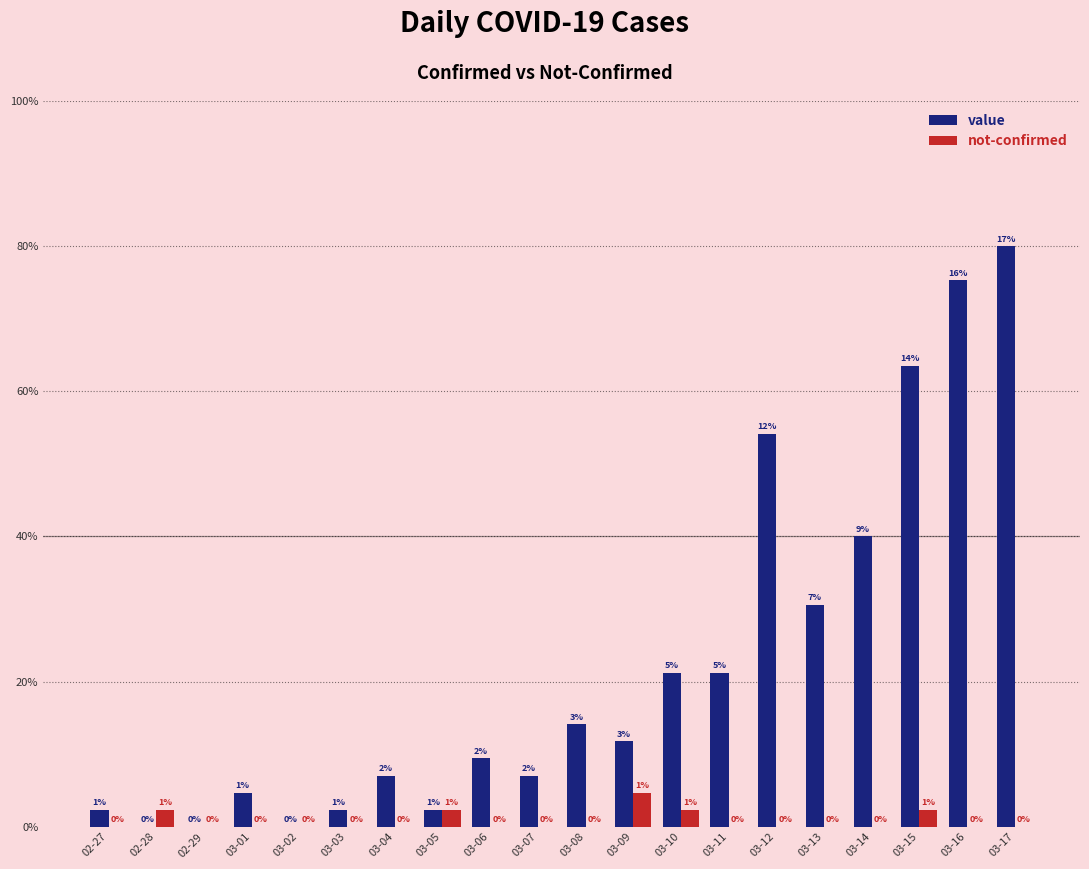

Does the chart contain stacked bars?

No